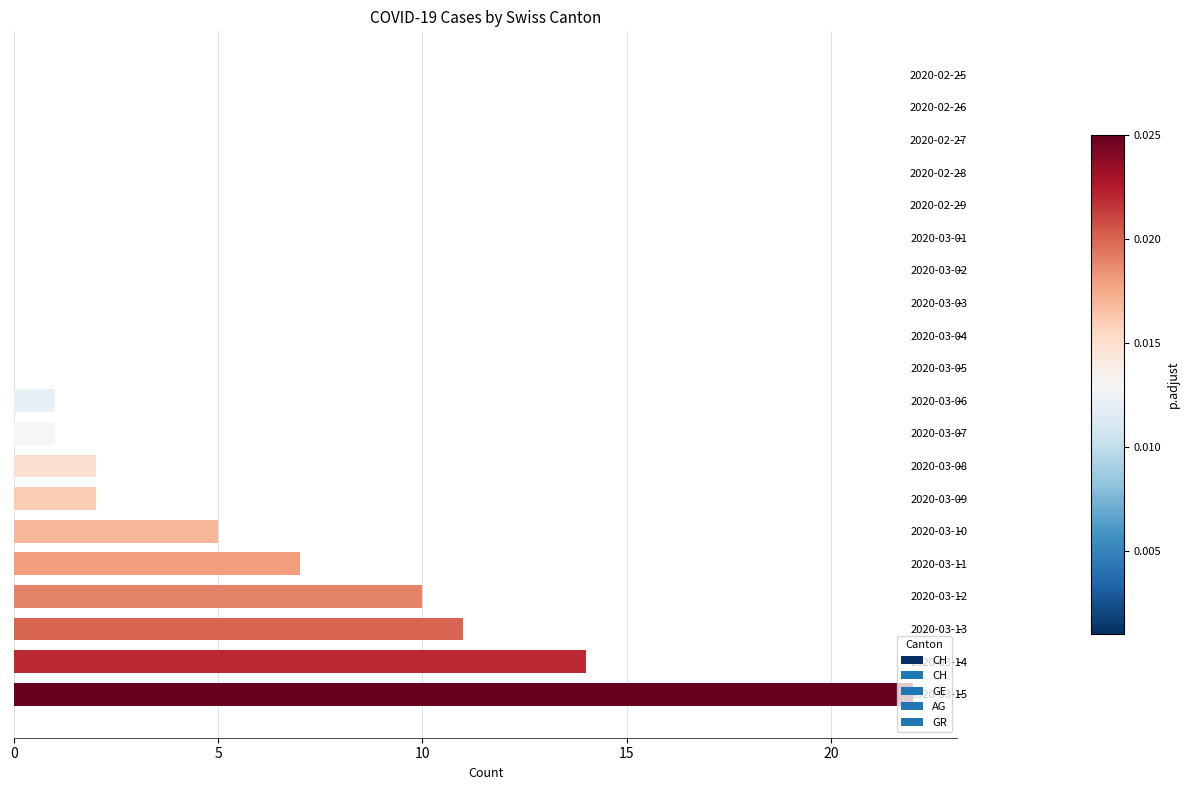

How many data points does each series have?

20